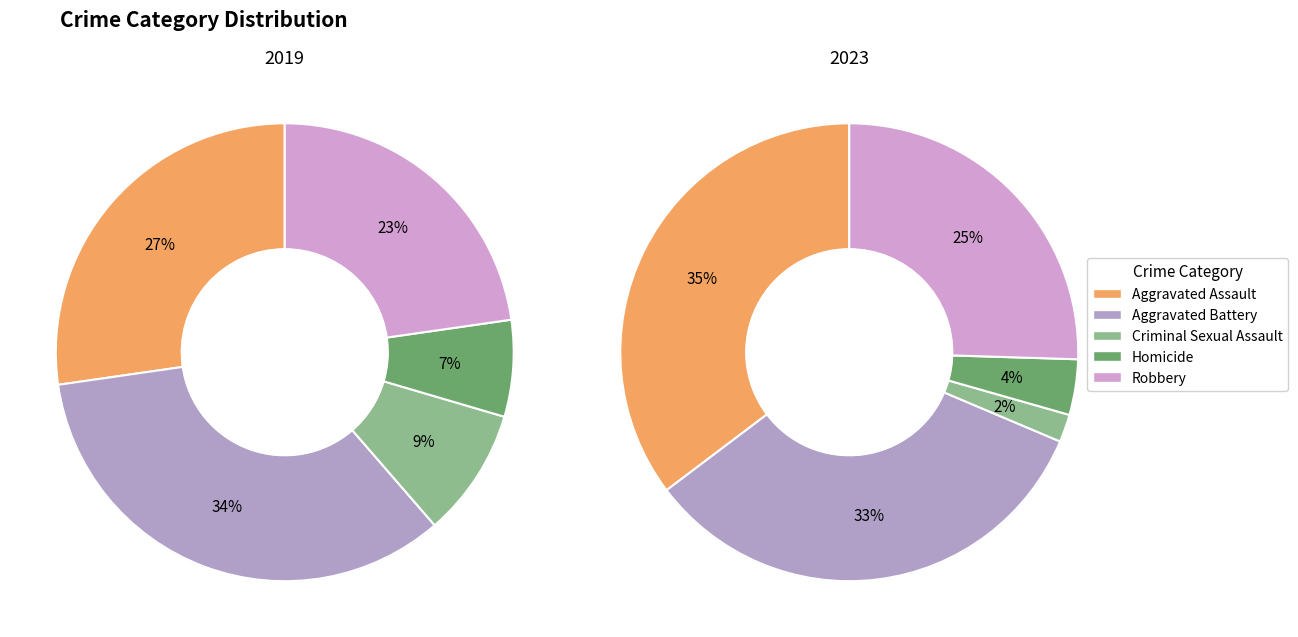

How many segments does this pie chart have?

5